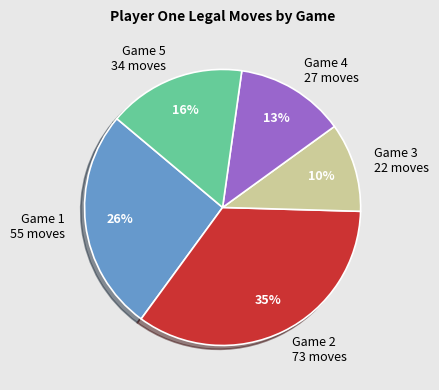

To the nearest percent, what is the average slice percentage?

20%